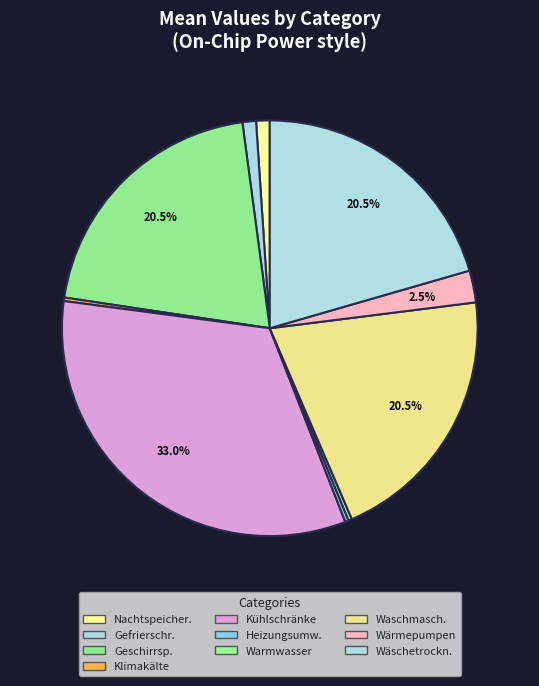

Count the number of slices in the pie.

10